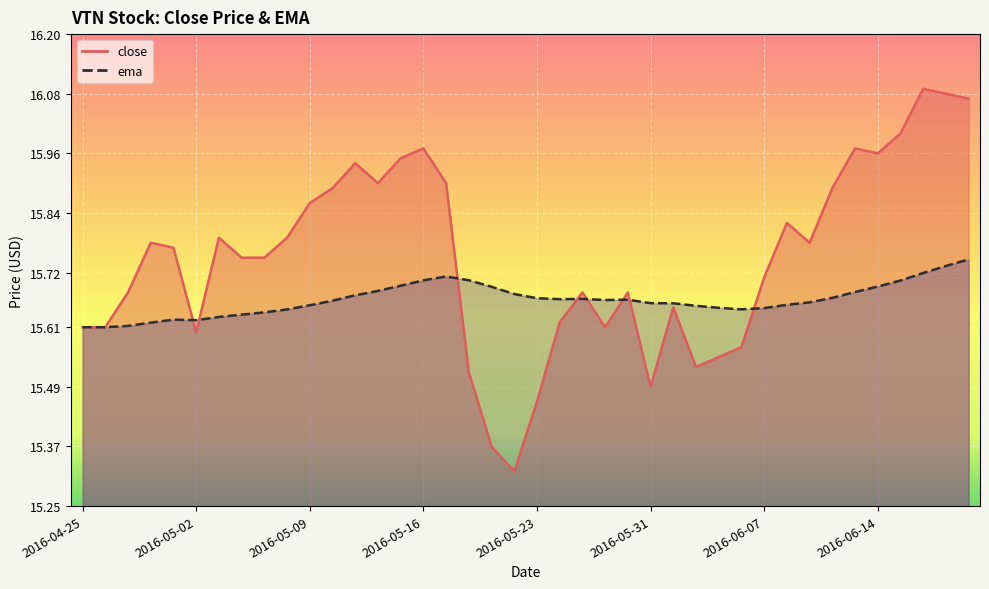

What are all the series names shown in the legend?

close, ema